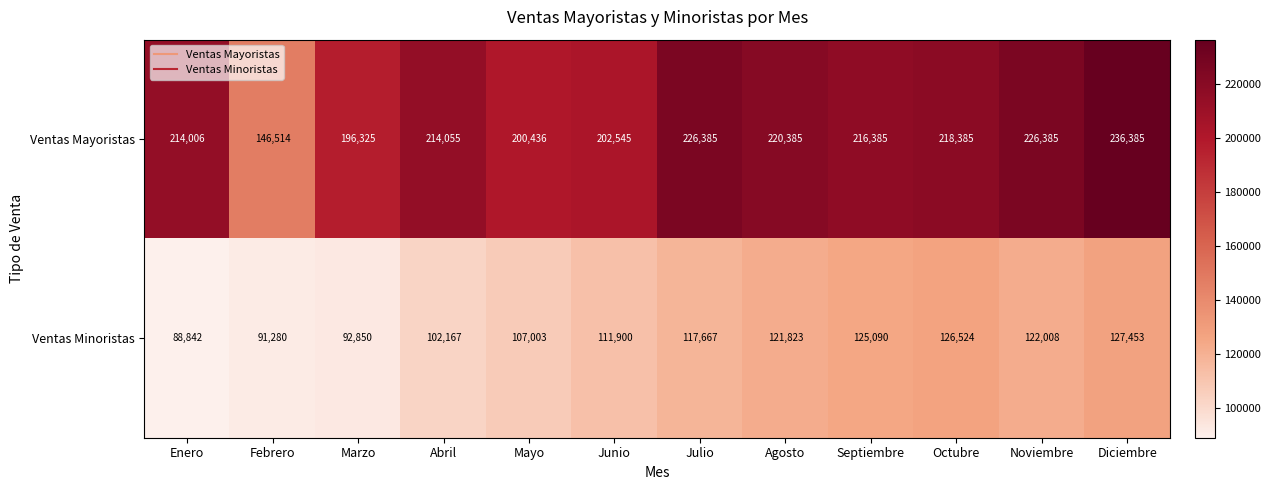

At Octubre, list the series in order from smallest to largest.

Ventas Minoristas, Ventas Mayoristas